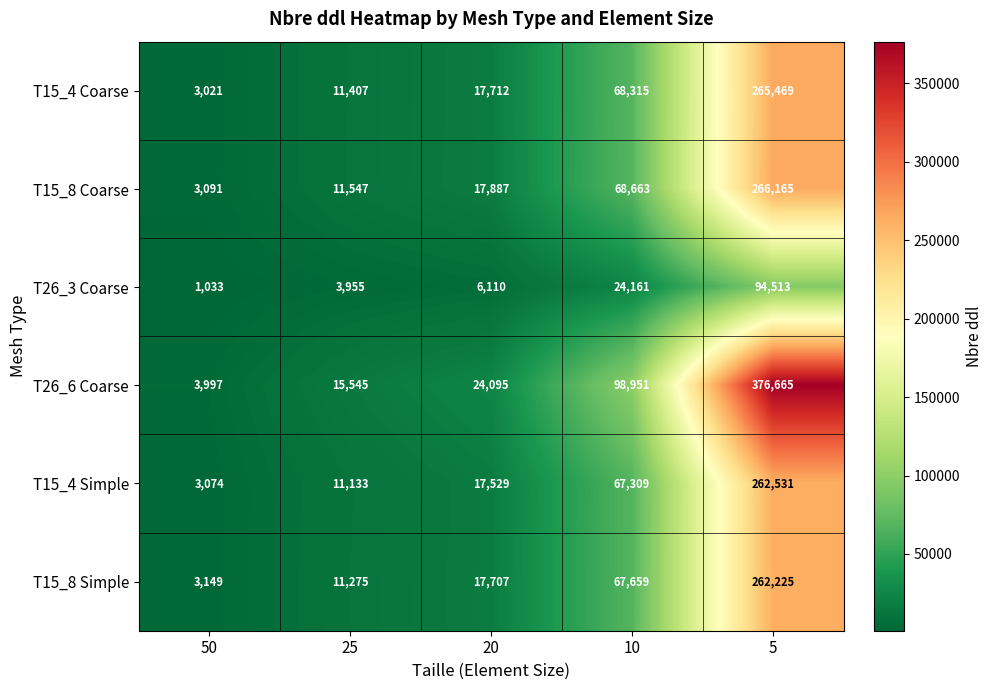

Which series has the largest range (max minus min)?

T26_6 Coarse